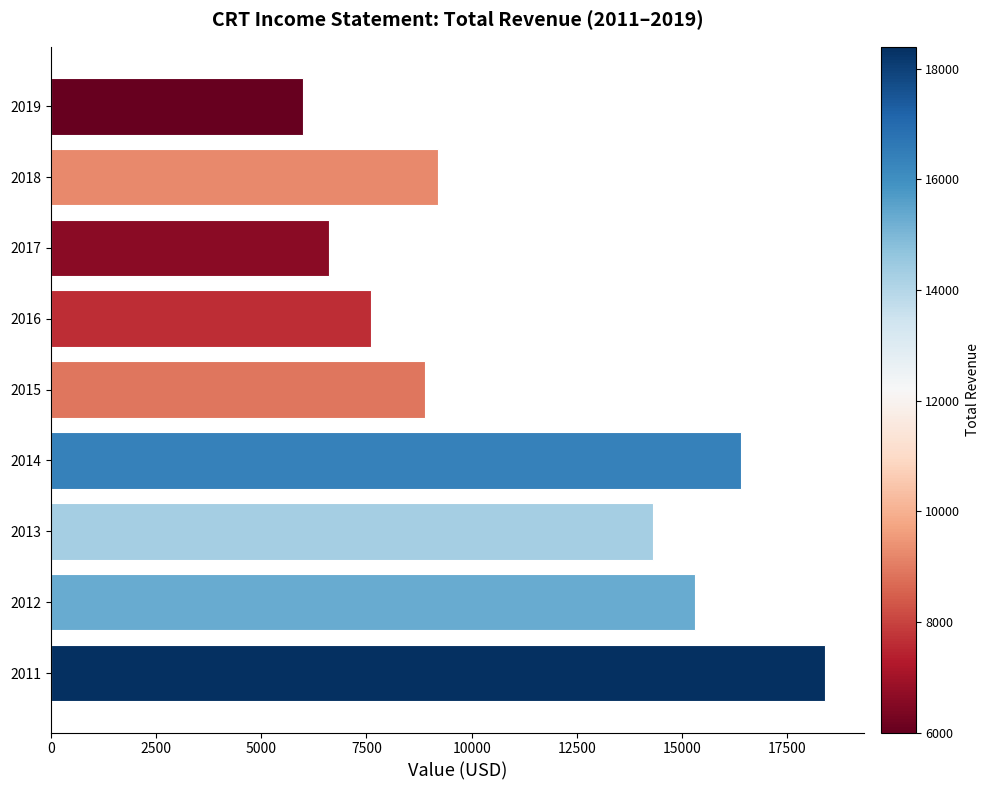

True or false: the data shows 6000 at 2019.

True